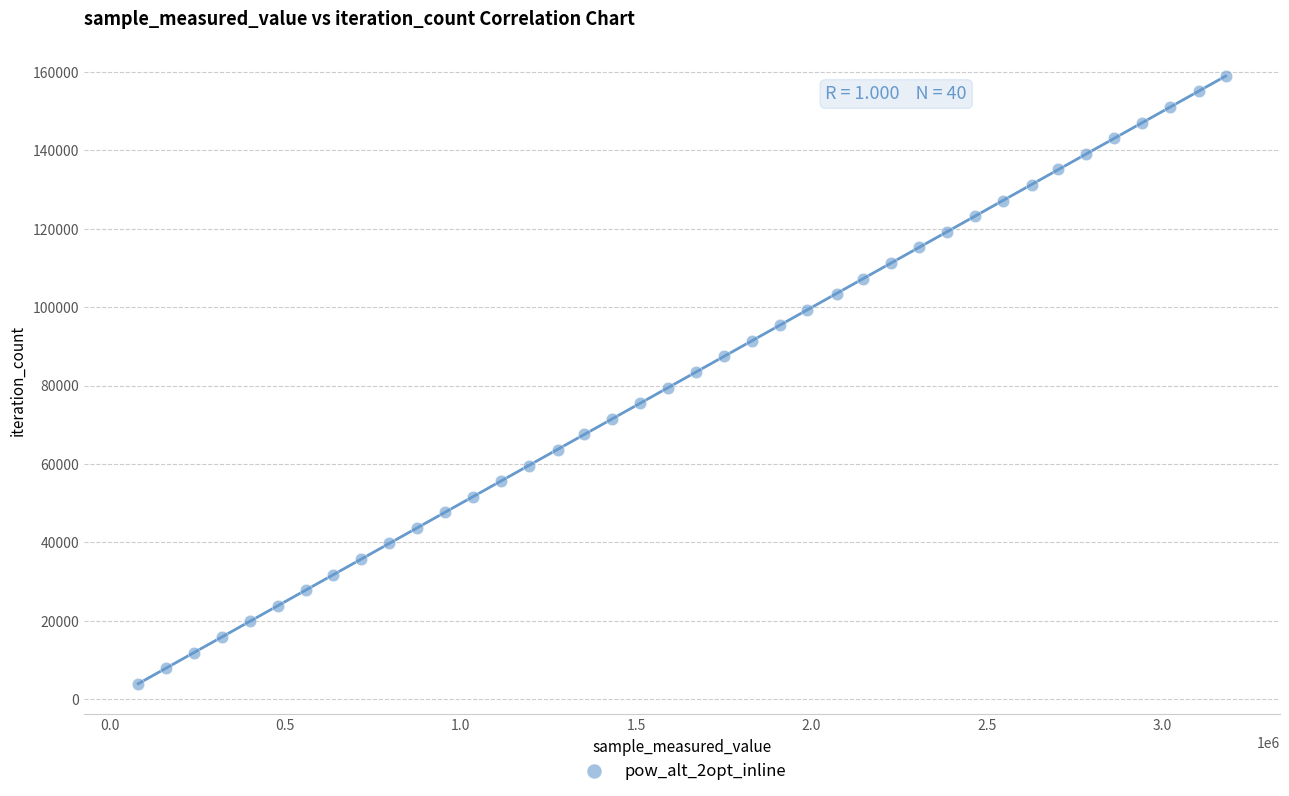

What is the range of X values (max minus min)?

3099720